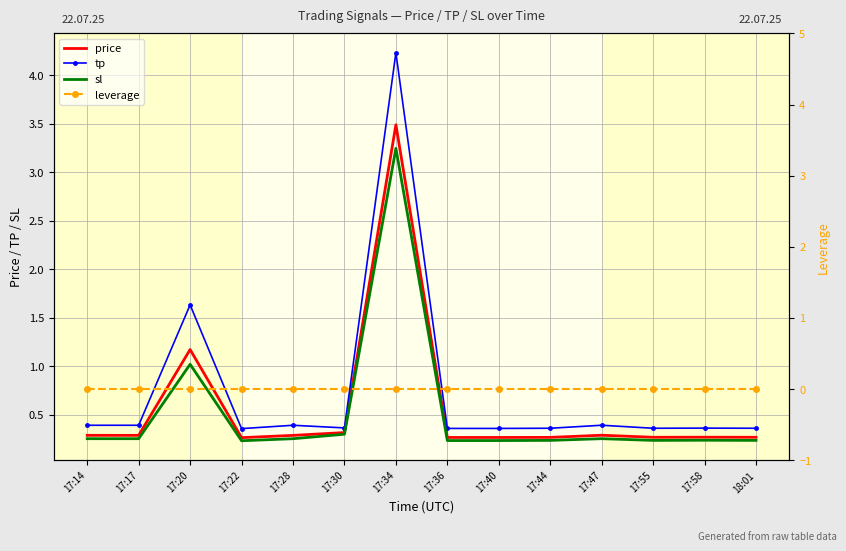

What is the label of the 5th point from the right?

17:44